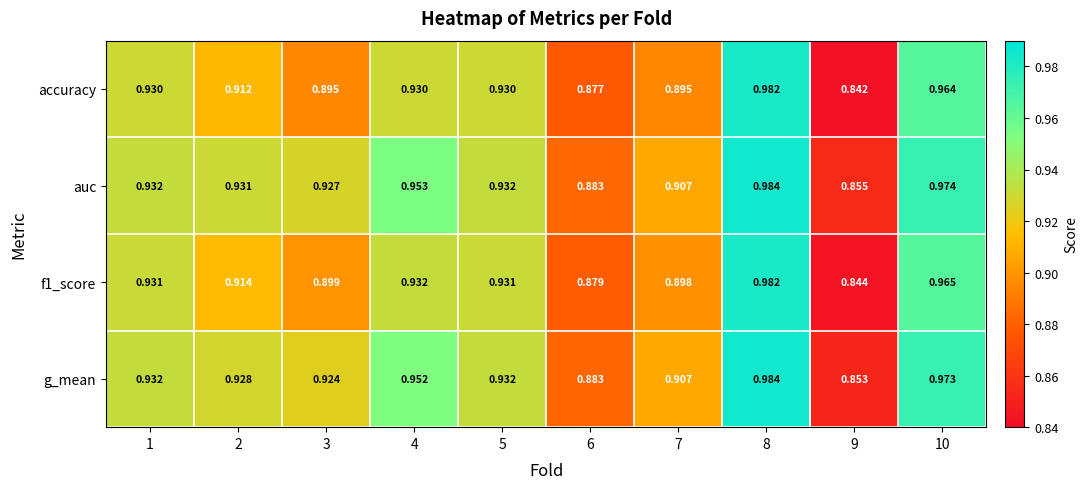

Which series has the largest total across all categories?

auc